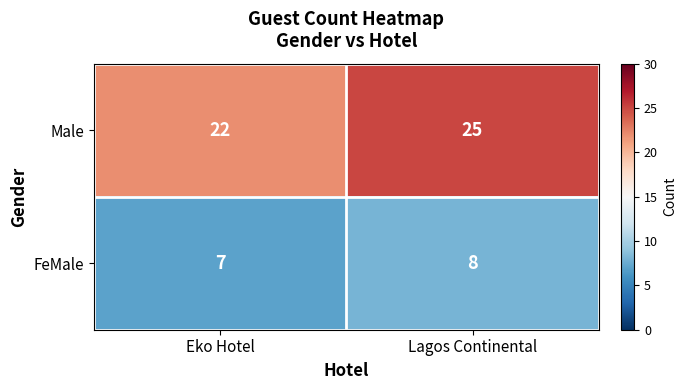

At which label is FeMale closest to 7?

Eko Hotel